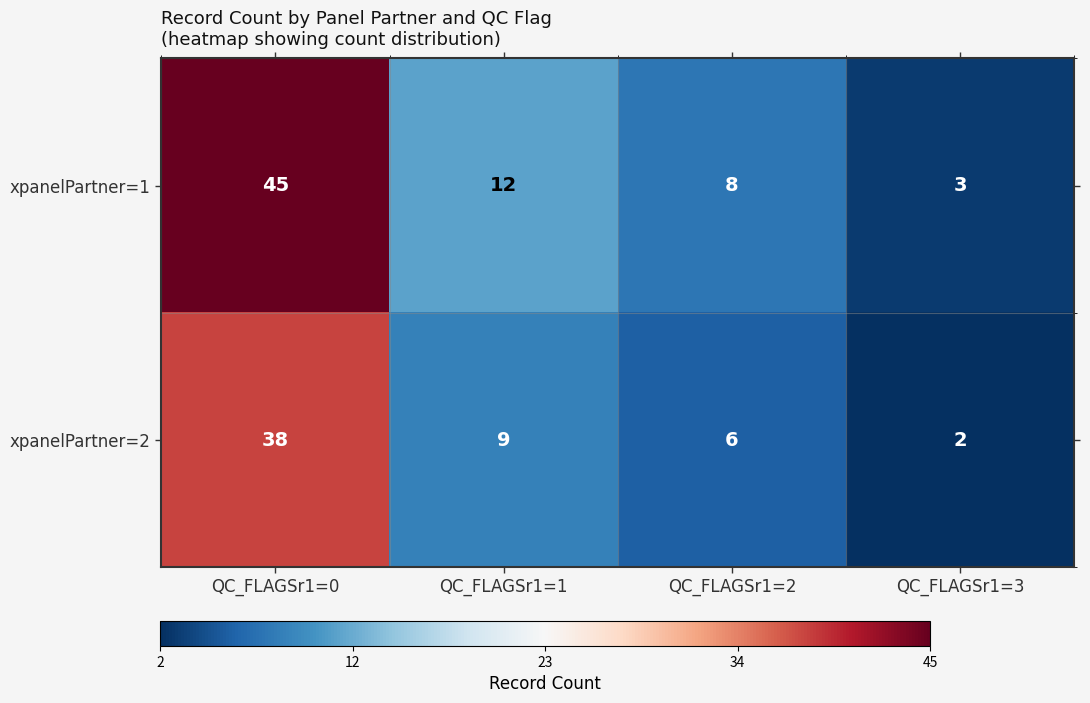

At which category is the sum across all series the highest?

QC_FLAGSr1=0